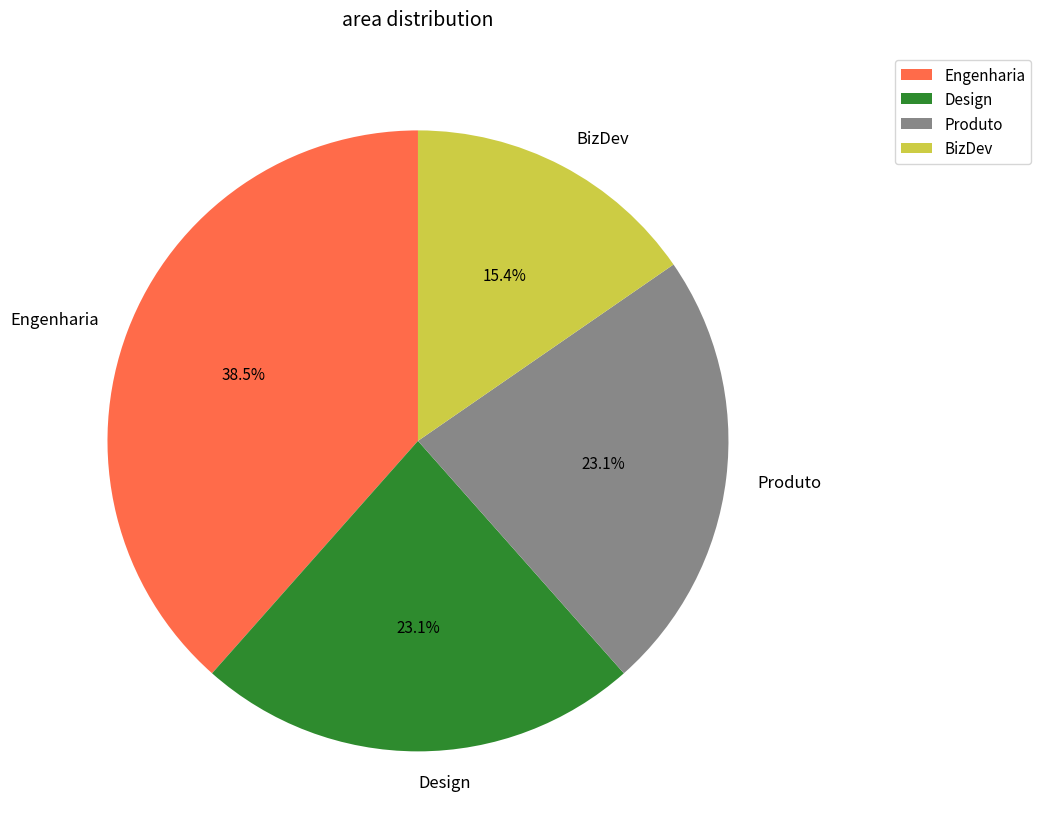

What is the ratio of the value at BizDev to the value at Produto?

0.7